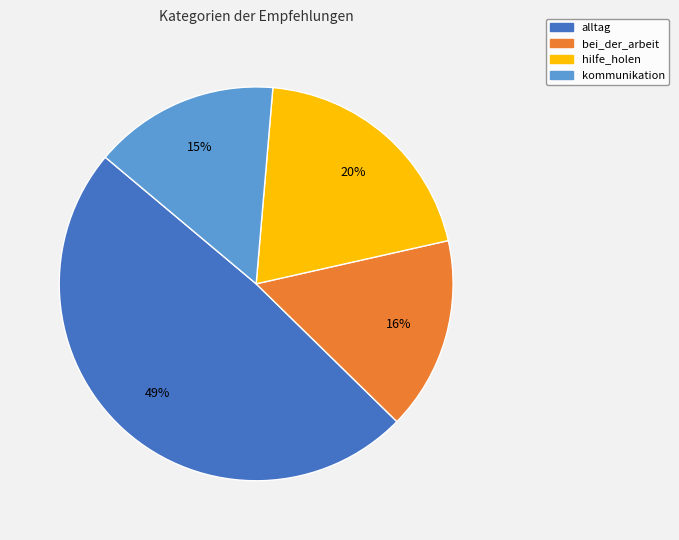

Is the sum of hilfe_holen and kommunikation greater than half?

No